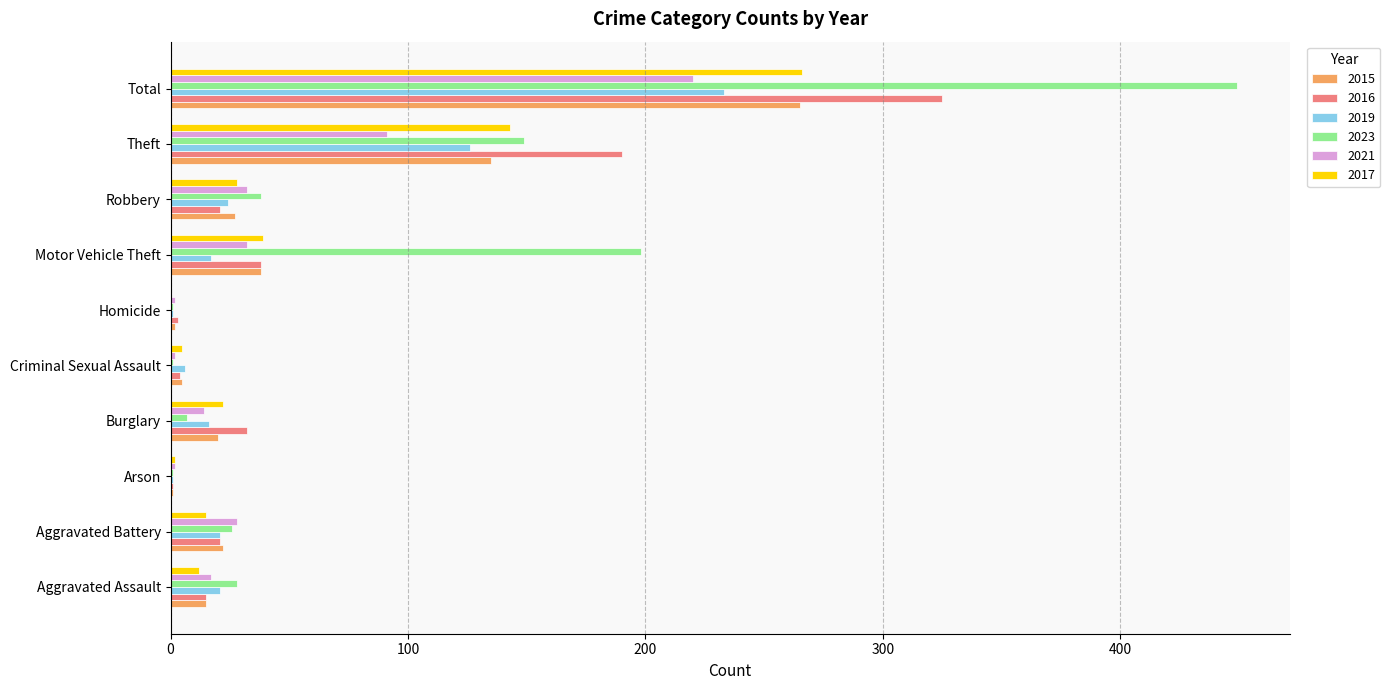

What is the difference between the 2016 values at Theft and Motor Vehicle Theft?

152